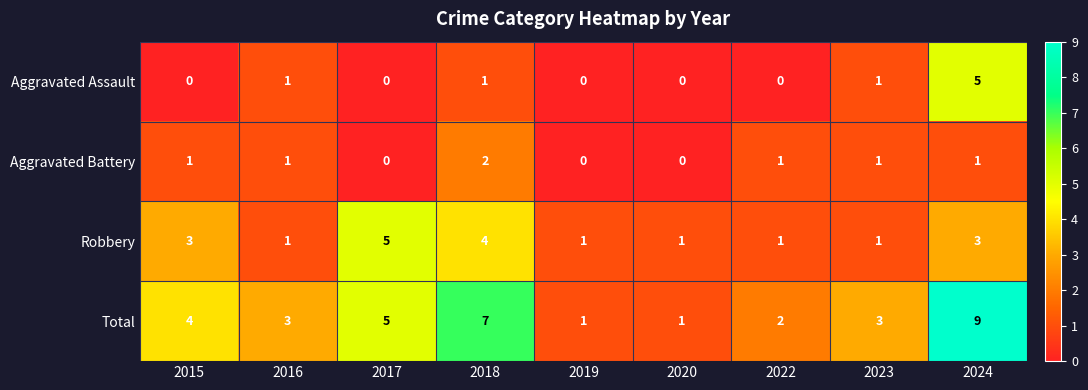

Count the number of data series in this chart.

4